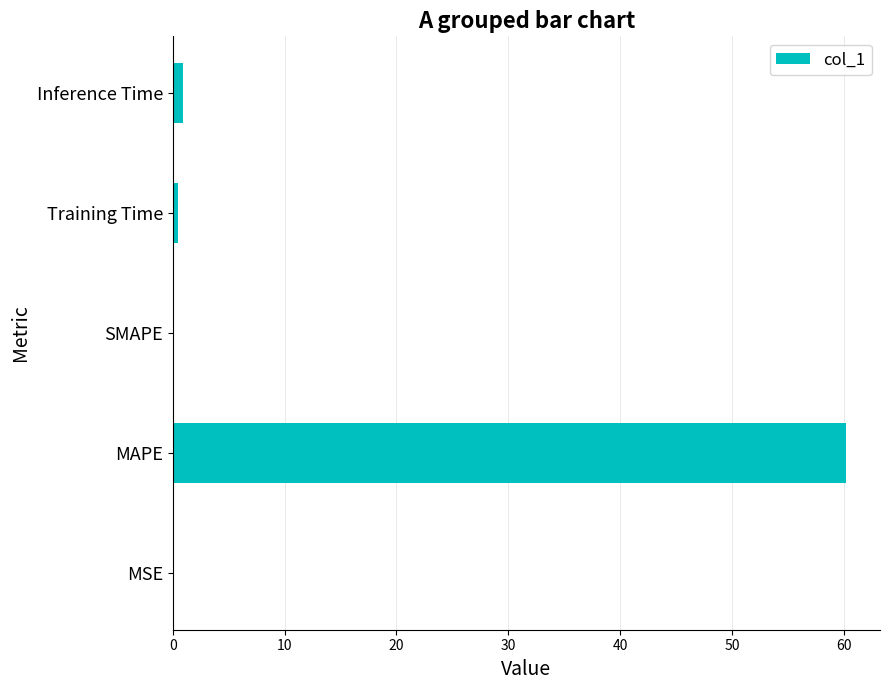

Is it true that the value at MAPE is 88.8?

False